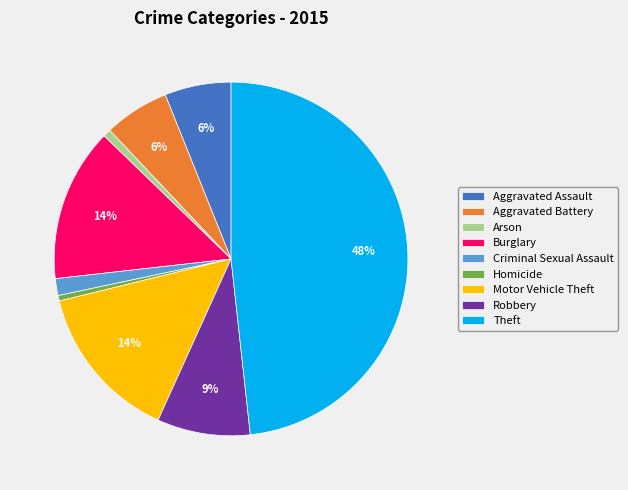

To the nearest percent, what is the combined percentage of Theft and Robbery?

57%